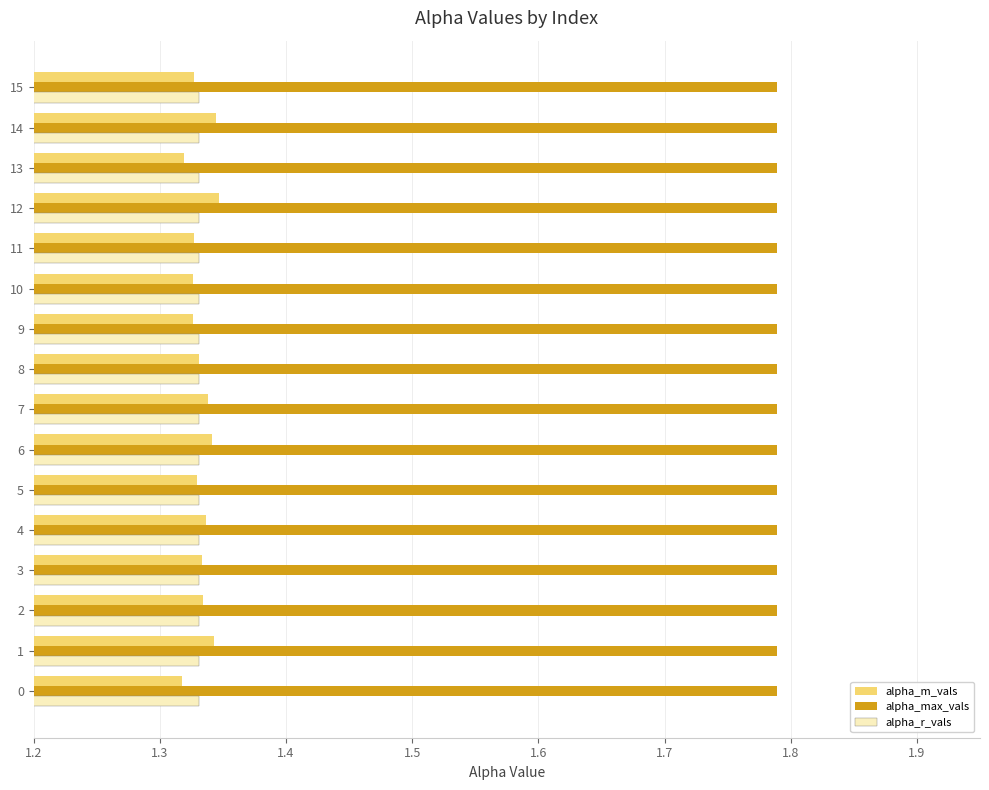

Which series has the widest spread of values?

alpha_m_vals